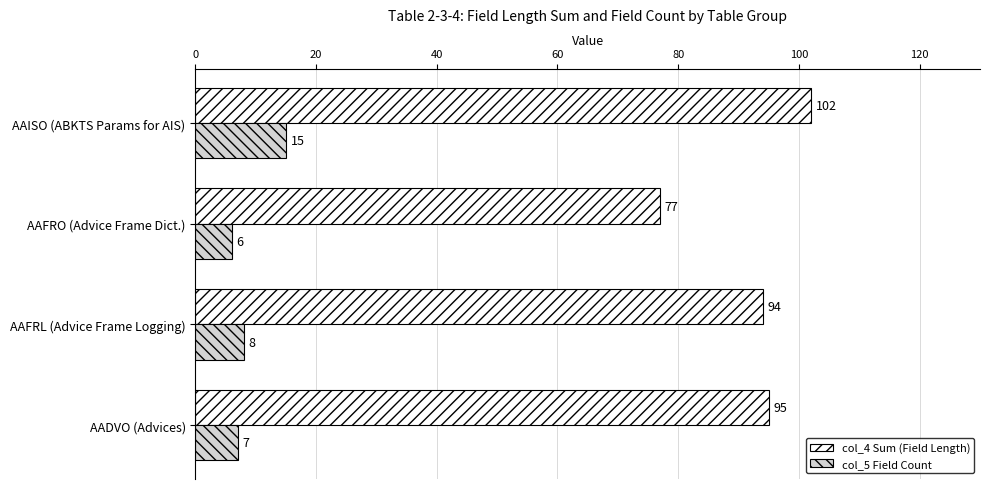

Count the number of data series in this chart.

2